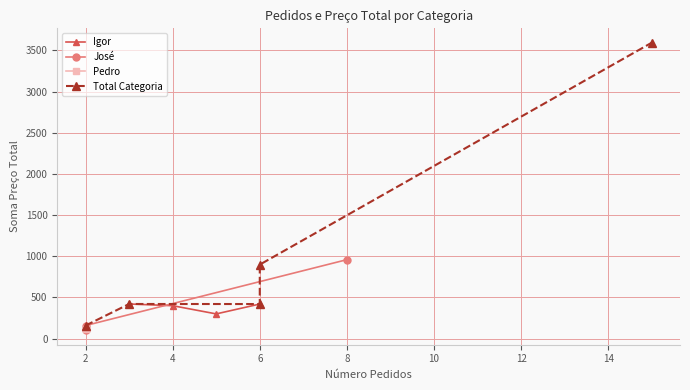

What is the minimum value for Igor?

299.5